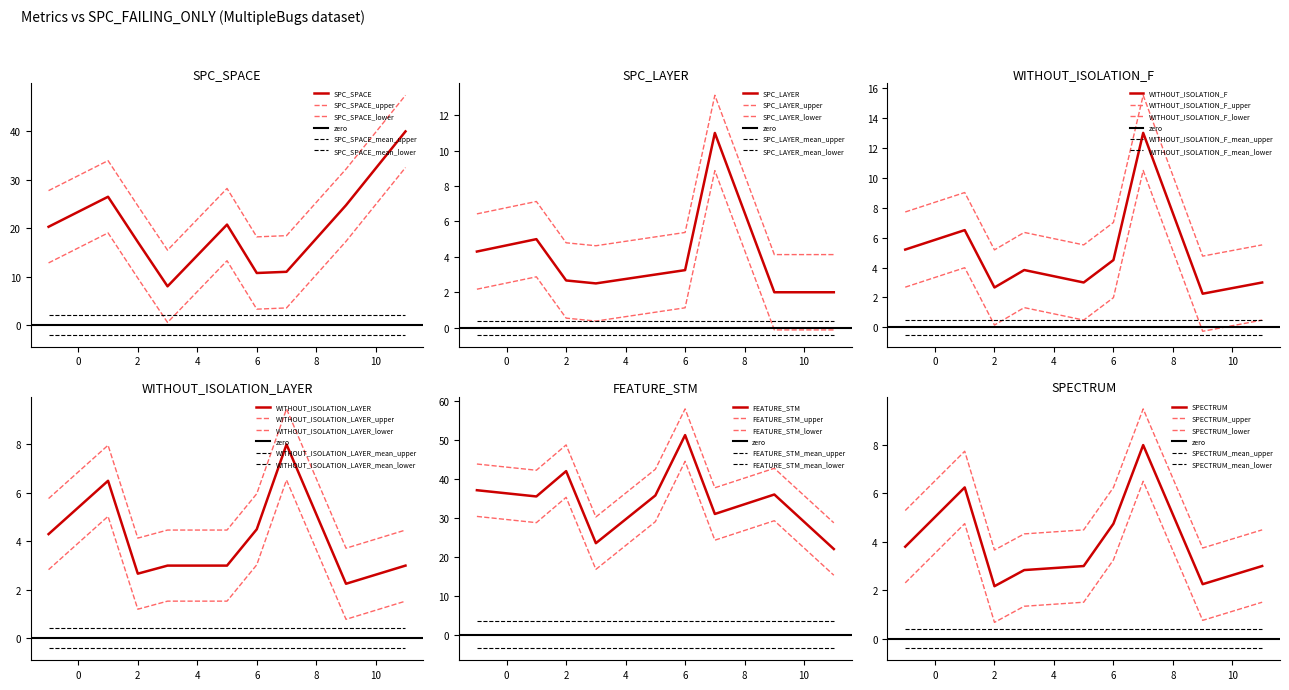

What is the value of the WITHOUT_ISOLATION_F point at the 34th from the left?

3